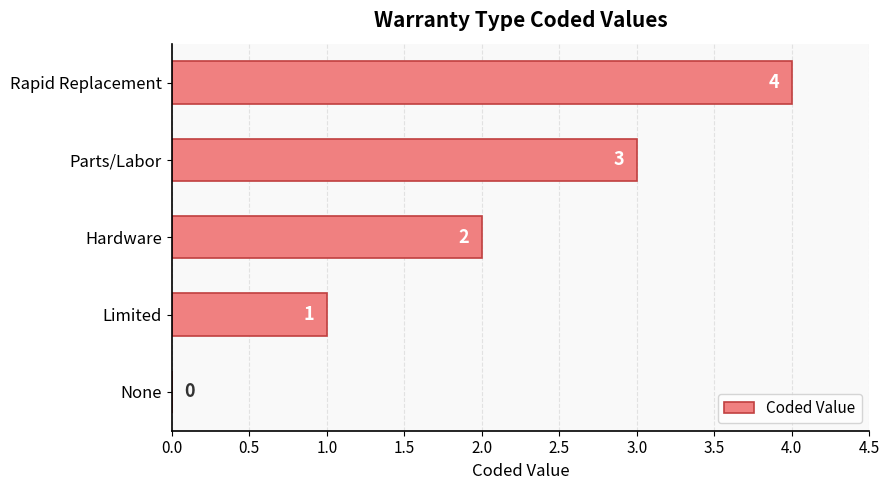

Count the number of categories in the chart.

5